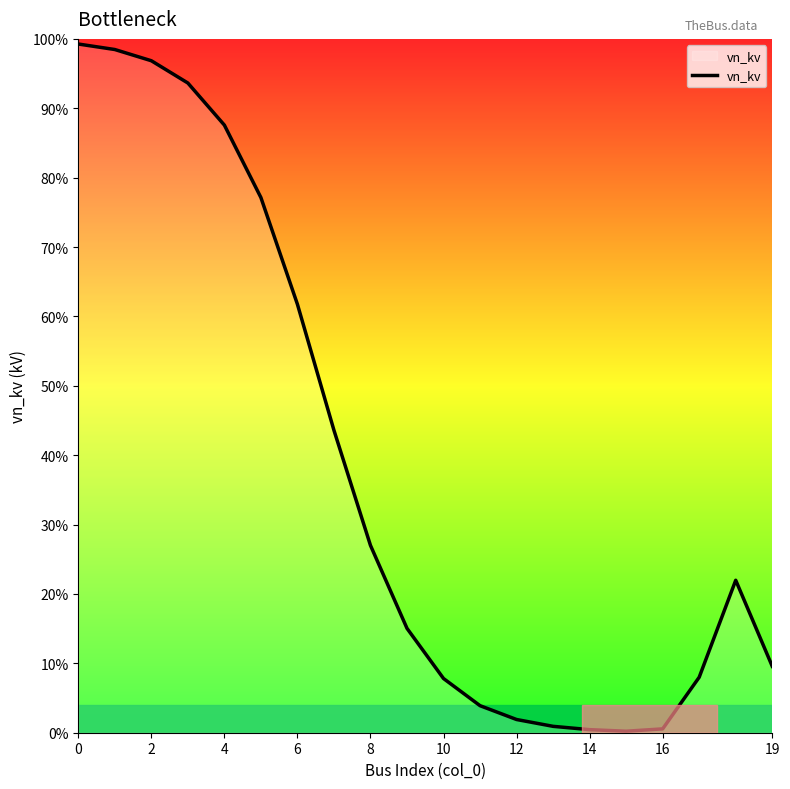

At which label is the value closest to 0?

15